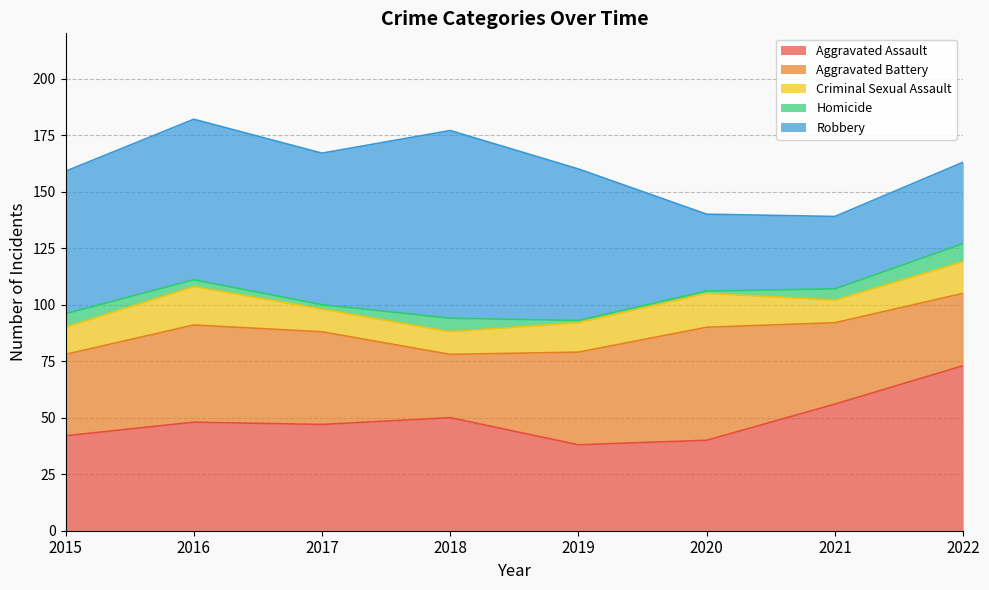

List the series in order of their peak value, highest first.

Robbery, Aggravated Assault, Aggravated Battery, Criminal Sexual Assault, Homicide